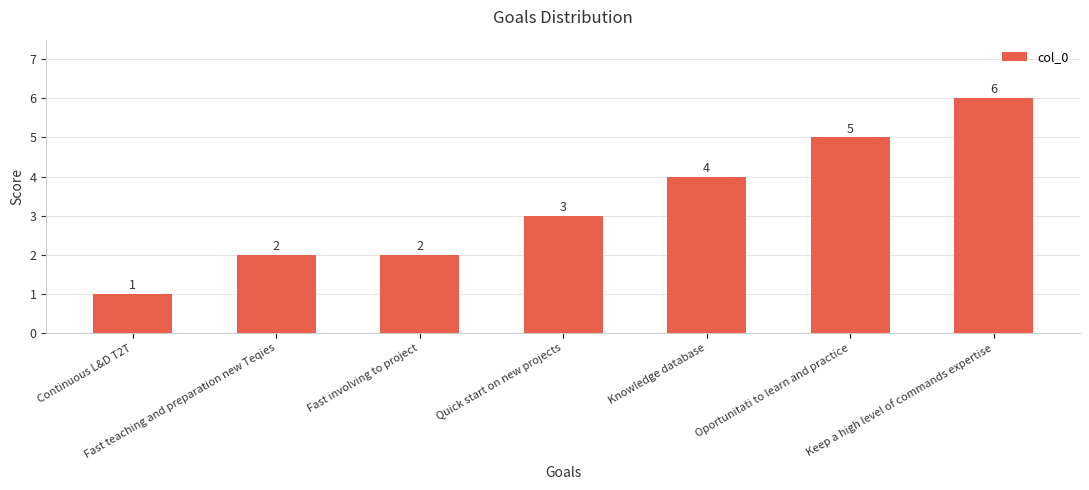

Does the chart contain stacked bars?

No